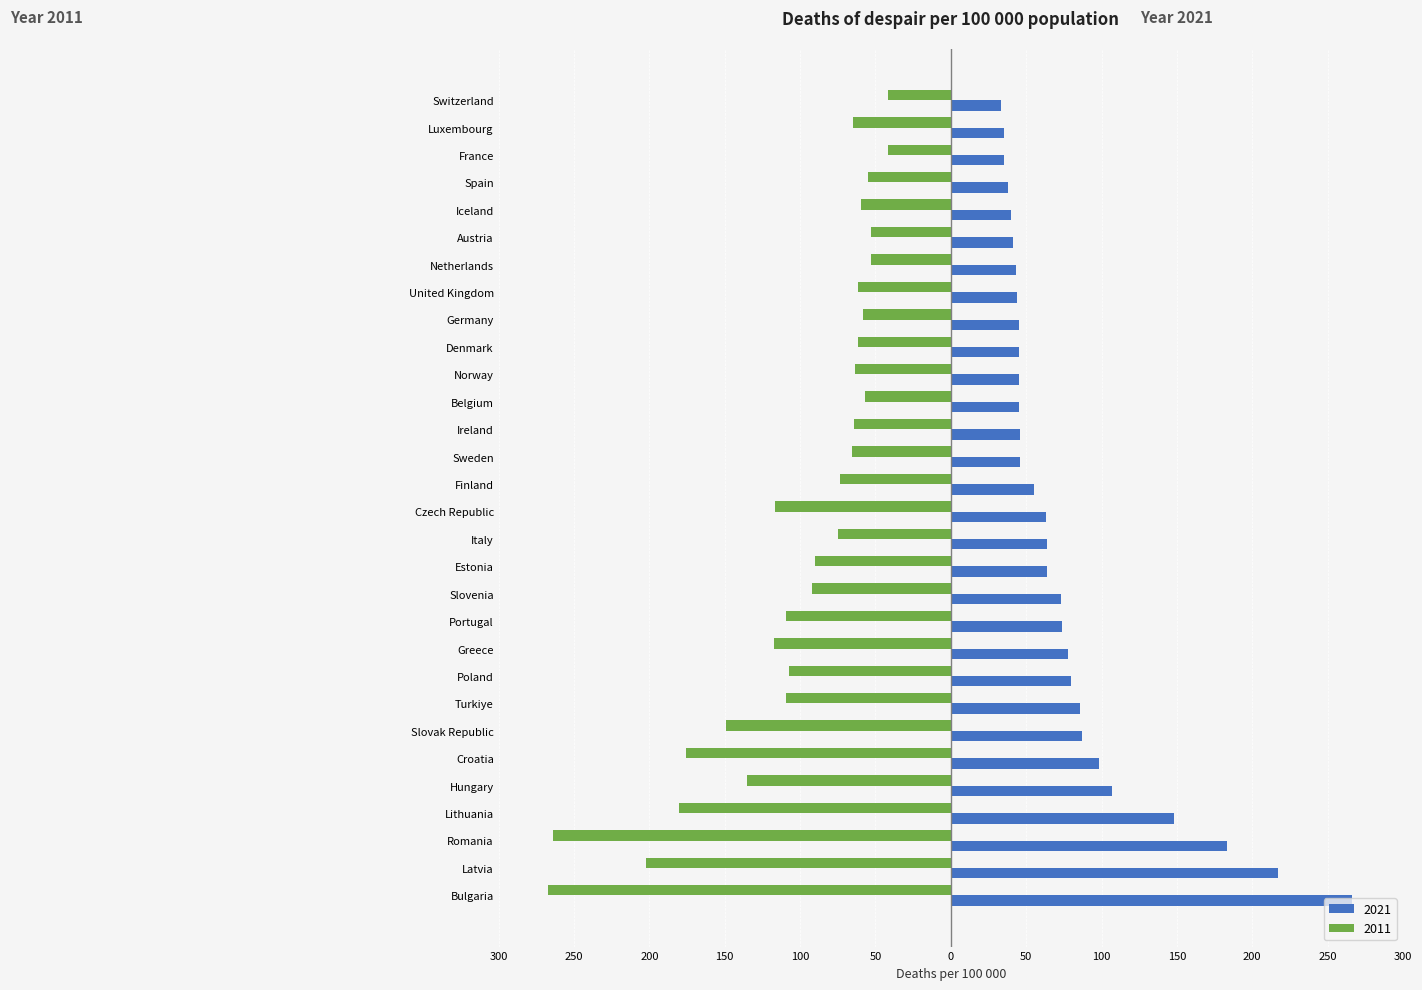

What are all the series names shown in the legend?

2021, 2011